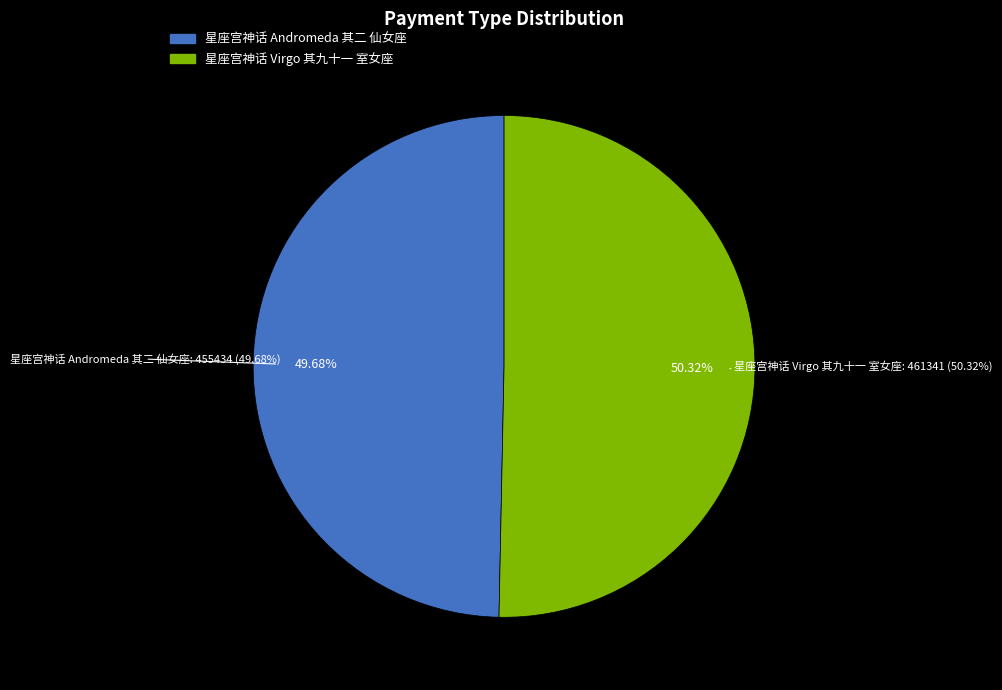

Count the number of slices in the pie.

2